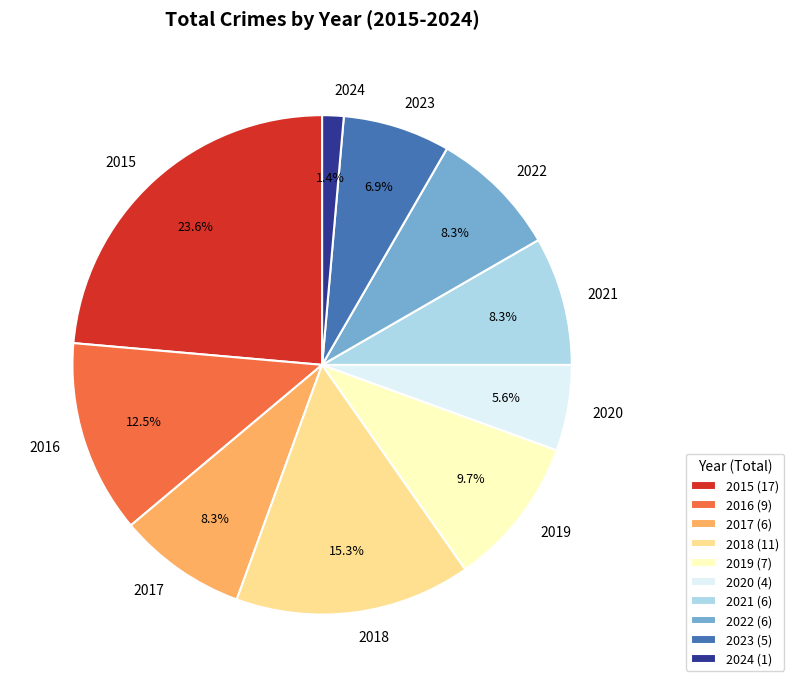

Which category has the smallest portion of the pie?

2024